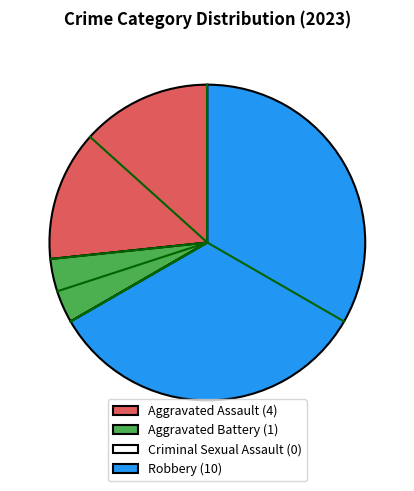

Do Robbery (10) and Aggravated Assault (4) together represent more than half of the pie?

Yes